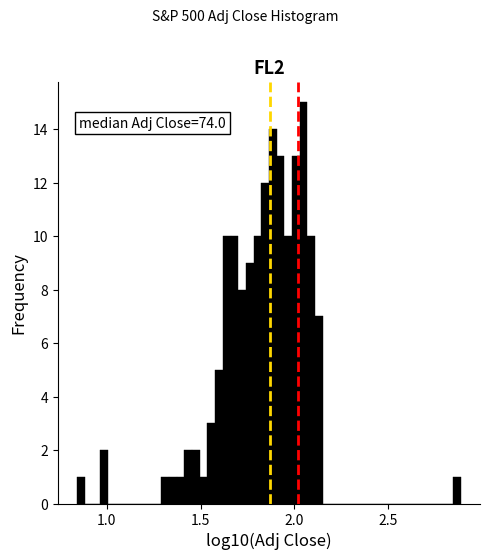

Around what value on the x-axis is the tallest bar? Give the approximate position of its centre, as read against the axis.

2.05